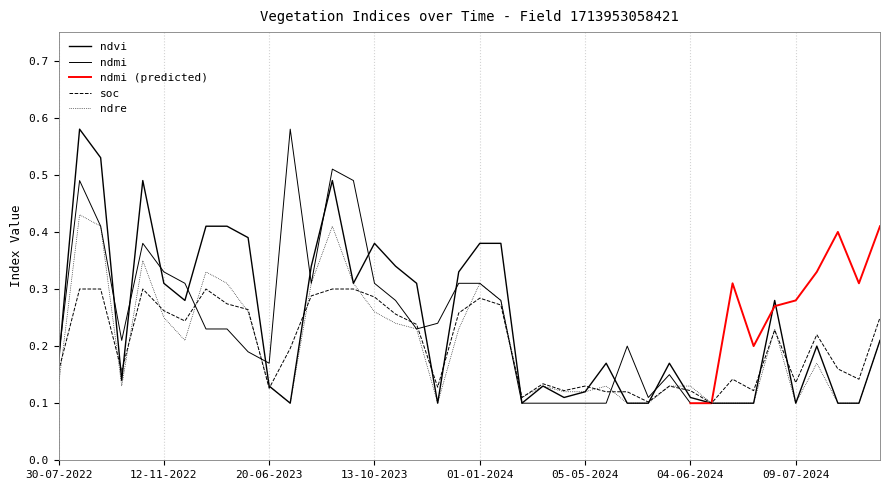

How many soc values are between 0 and 1?

40